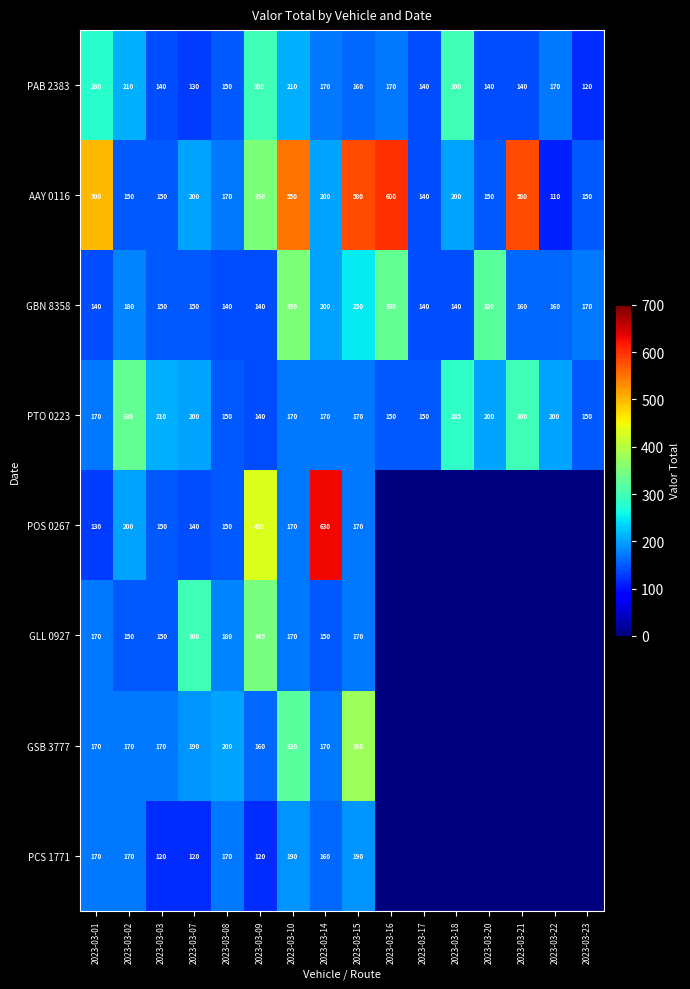

What is the approximate value of AAY 0116 at 2023-03-14?

200